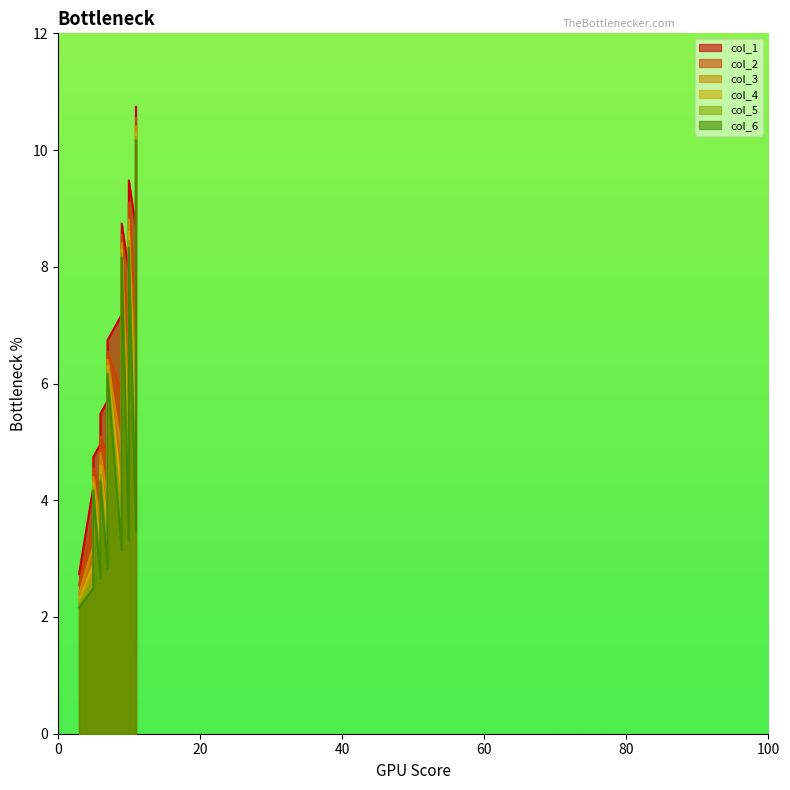

Reading right to left, list all the values displayed in this chart.

col_1: 11=10.7	11=10.2	11=9.7	11=9.2	11=8.7	10=9.5	10=9.0	10=8.4	10=7.9	9=8.7	9=8.2	9=7.7	9=7.2	7=6.7	7=6.2	7=5.7	6=5.5	6=5.0	5=4.7	5=4.2	4=3.5	3=2.7
col_2: 11=10.5	11=9.6	11=8.7	11=7.8	11=6.9	10=9.1	10=8.2	10=7.3	10=6.4	9=8.5	9=7.6	9=6.7	9=5.8	7=6.5	7=5.6	7=4.7	6=5.1	6=4.2	5=4.5	5=3.6	4=3.1	3=2.5
col_3: 11=10.4	11=9.2	11=8.0	11=6.8	11=5.6	10=8.8	10=7.6	10=6.4	10=5.2	9=8.4	9=7.2	9=6.0	9=4.8	7=6.4	7=5.2	7=4.0	6=4.8	6=3.6	5=4.4	5=3.2	4=2.8	3=2.4
col_4: 11=10.3	11=8.9	11=7.5	11=6.1	11=4.7	10=8.6	10=7.2	10=5.8	10=4.4	9=8.3	9=6.9	9=5.5	9=4.1	7=6.3	7=4.9	7=3.5	6=4.6	6=3.2	5=4.3	5=2.9	4=2.6	3=2.3
col_5: 11=10.2	11=8.7	11=7.1	11=5.6	11=4.0	10=8.4	10=6.9	10=5.3	10=3.8	9=8.2	9=6.7	9=5.1	9=3.6	7=6.2	7=4.7	7=3.1	6=4.4	6=2.9	5=4.2	5=2.7	4=2.4	3=2.2
col_6: 11=10.2	11=8.5	11=6.8	11=5.1	11=3.5	10=8.3	10=6.7	10=5.0	10=3.3	9=8.2	9=6.5	9=4.8	9=3.1	7=6.2	7=4.5	7=2.8	6=4.3	6=2.7	5=4.2	5=2.5	4=2.3	3=2.2